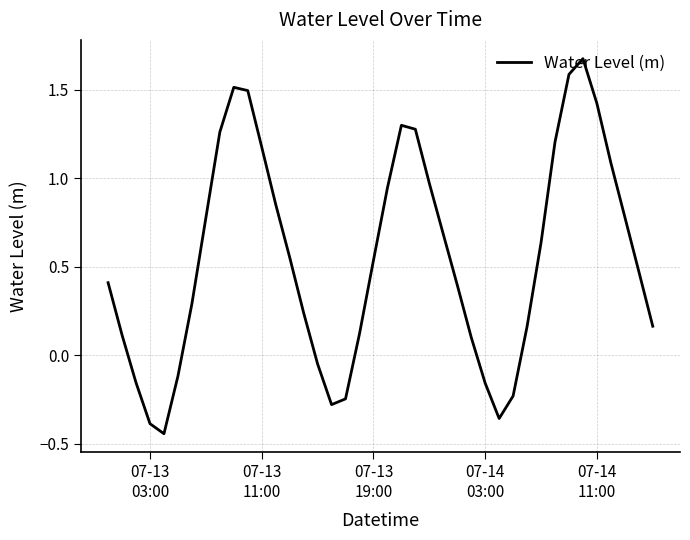

What is the greatest value displayed?

1.7